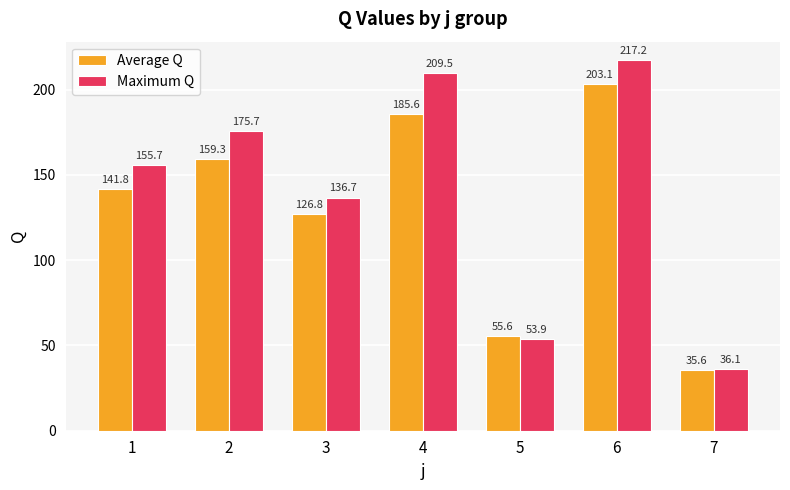

Is it true that Average Q equals 55.6 at 5?

True